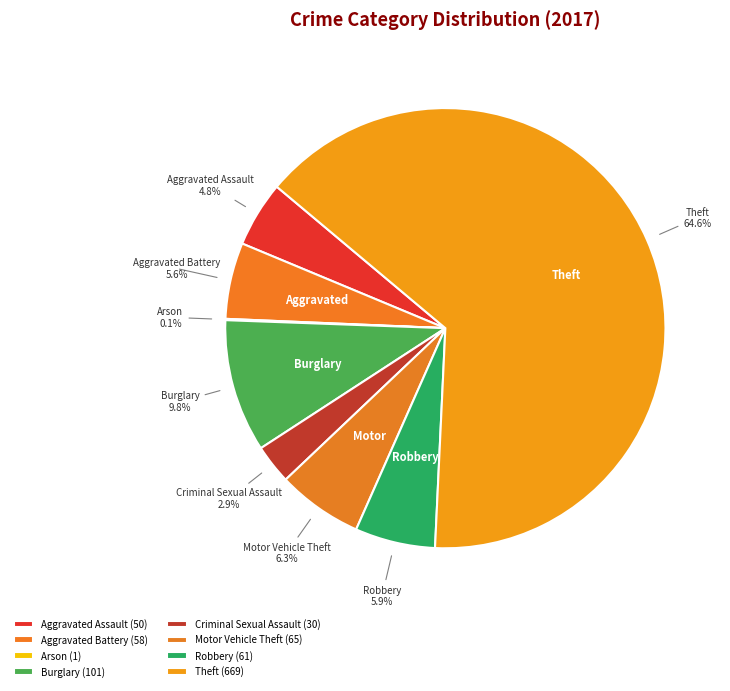

Combined, do Theft and Criminal Sexual Assault account for over 50%?

Yes